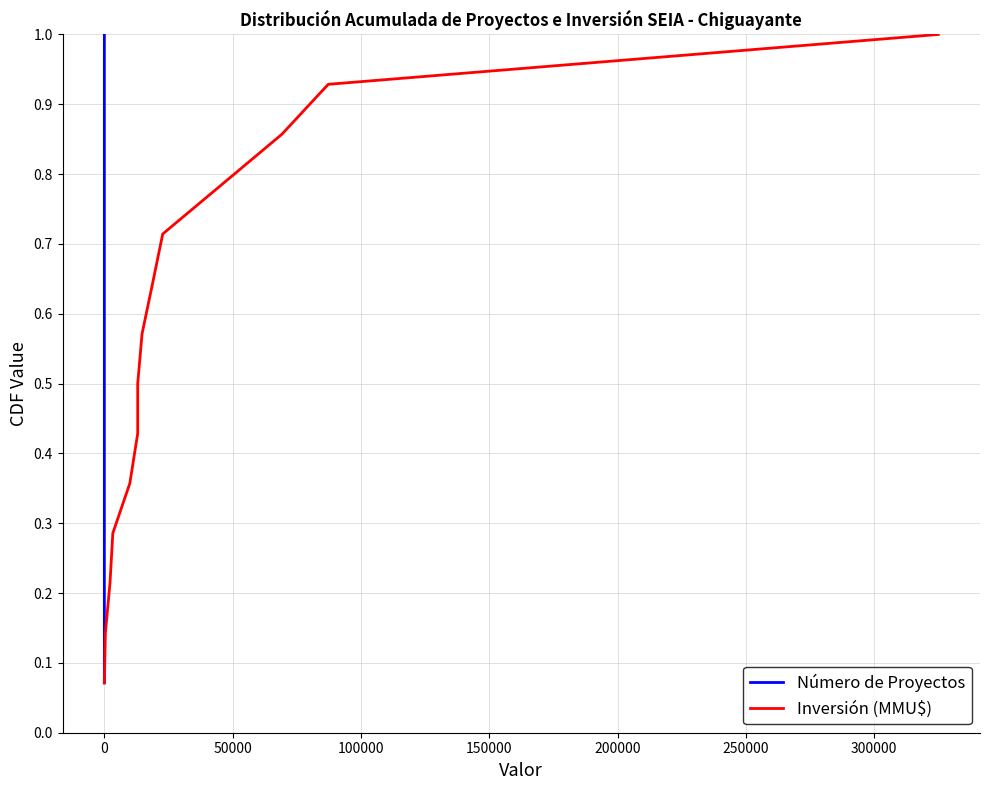

What is the label of the 11th point from the right?

100000